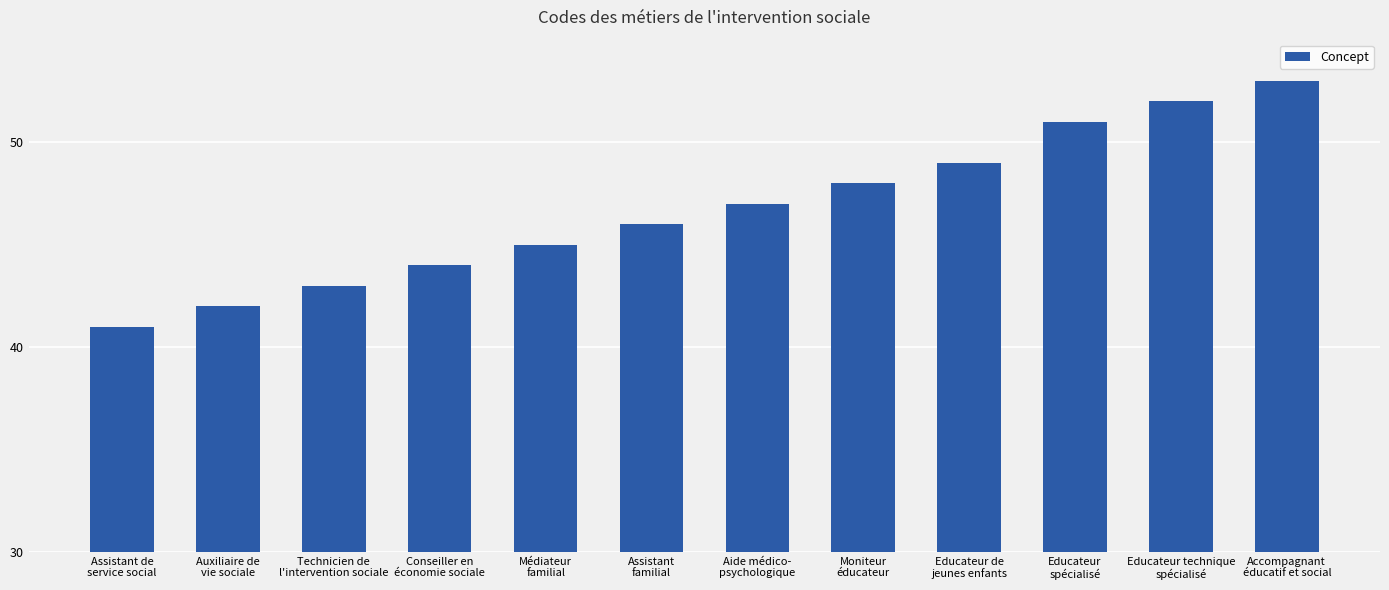

At which category does the chart reach its minimum across all series?

Assistant de
service social